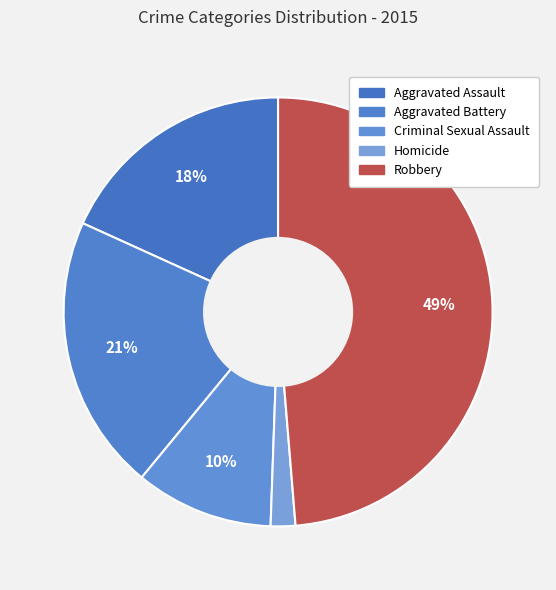

How many segments does this pie chart have?

5